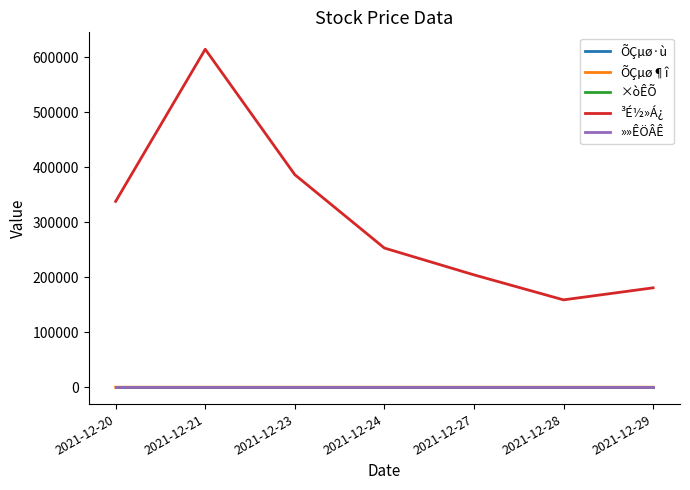

At which category does the chart reach its peak across all series?

2021-12-21